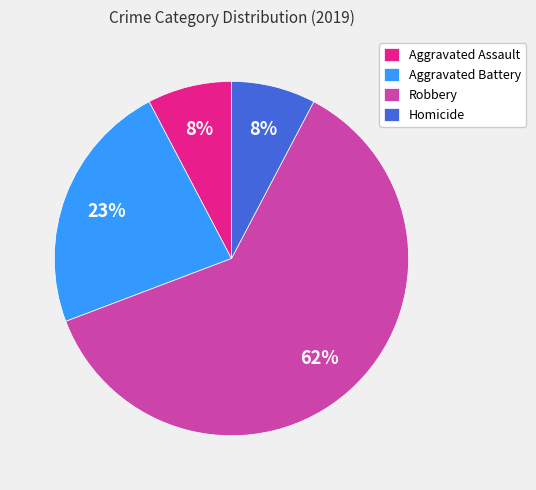

Does any single category account for the majority?

Yes